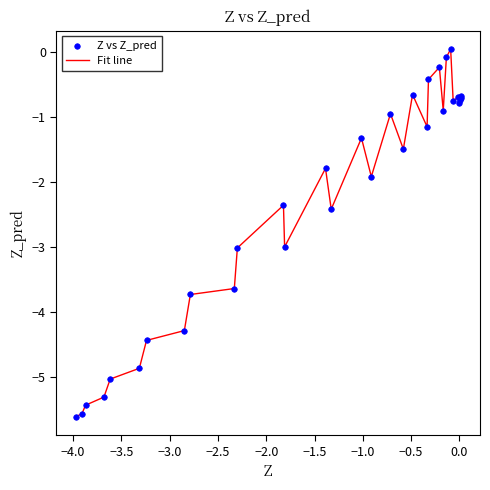

What is the minimum value shown in the chart?

-5.6